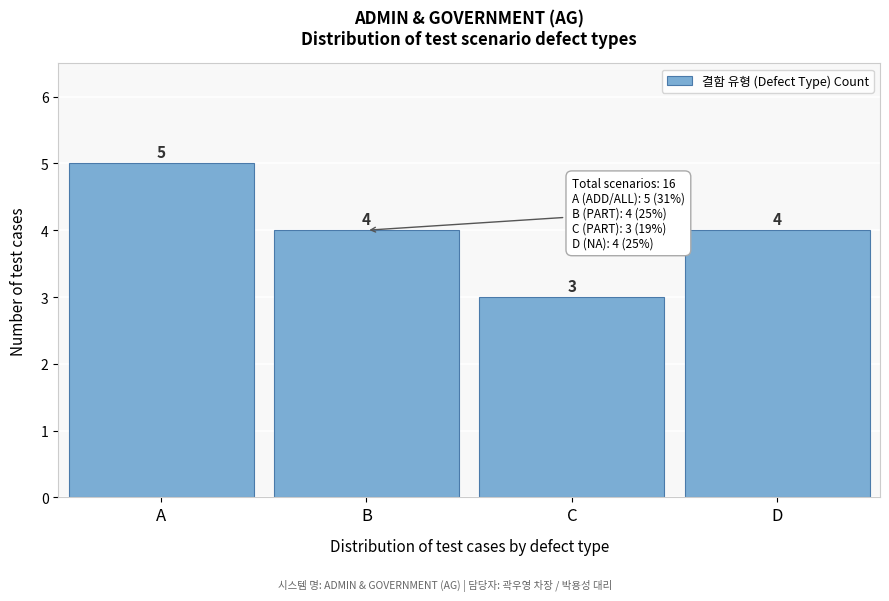

Reading left to right, transcribe all the data shown in this chart.

5	4	3	4